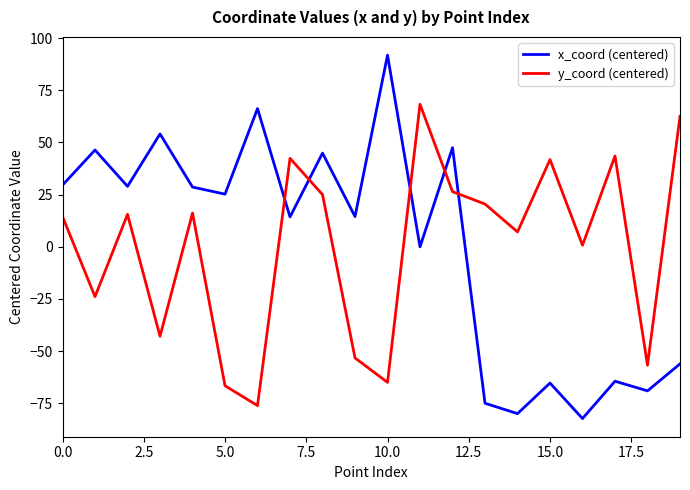

True or false: y_coord (centered) and x_coord (centered) intersect in this chart.

True